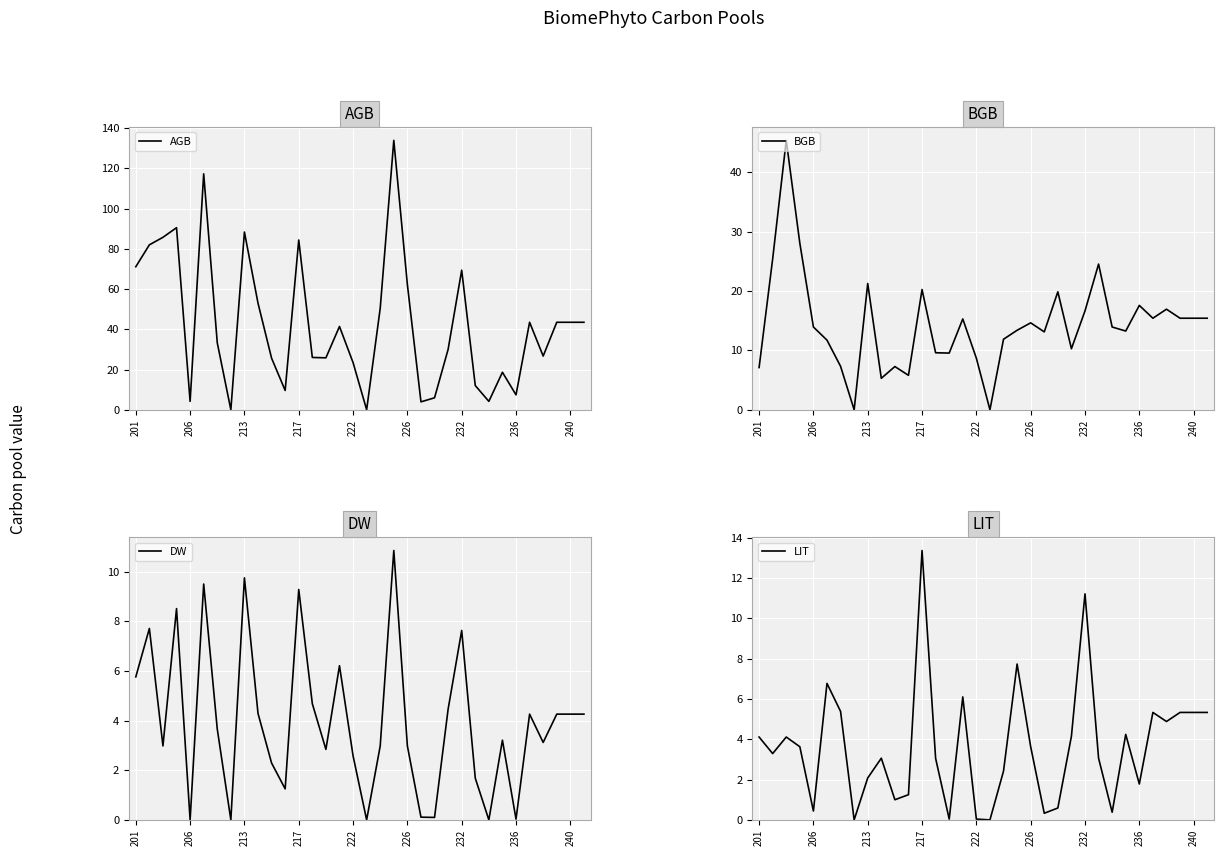

Reading left to right, list all the values displayed in this chart.

AGB: 71.1	82.0	85.7	90.5	4.2	117.3	33.3	0.0	88.4	53.0	25.6	9.6	84.4	26.0	25.8	41.4	23.5	0.0	50.5	133.9	62.2	3.9	6.0	30.0	69.4	12.0	4.2	18.6	7.4	43.5	26.7	43.5	43.5	43.5
BGB: 7.1	25.4	45.4	28.1	13.9	11.7	7.3	0.0	21.3	5.3	7.3	5.8	20.2	9.6	9.6	15.3	8.7	0.0	11.9	13.4	14.6	13.1	19.9	10.3	16.6	24.5	13.9	13.3	17.6	15.4	16.9	15.4	15.4	15.4
DW: 5.8	7.7	3.0	8.5	0.0	9.5	3.7	0.0	9.8	4.3	2.3	1.2	9.3	4.7	2.8	6.2	2.6	0.0	3.0	10.8	3.0	0.1	0.1	4.5	7.6	1.7	0.0	3.2	0.0	4.3	3.1	4.3	4.3	4.3
LIT: 4.1	3.3	4.1	3.6	0.4	6.8	5.4	0.0	2.1	3.1	1.0	1.2	13.4	3.0	0.0	6.1	0.0	0.0	2.4	7.7	3.6	0.3	0.6	4.2	11.2	3.1	0.4	4.2	1.8	5.3	4.9	5.3	5.3	5.3